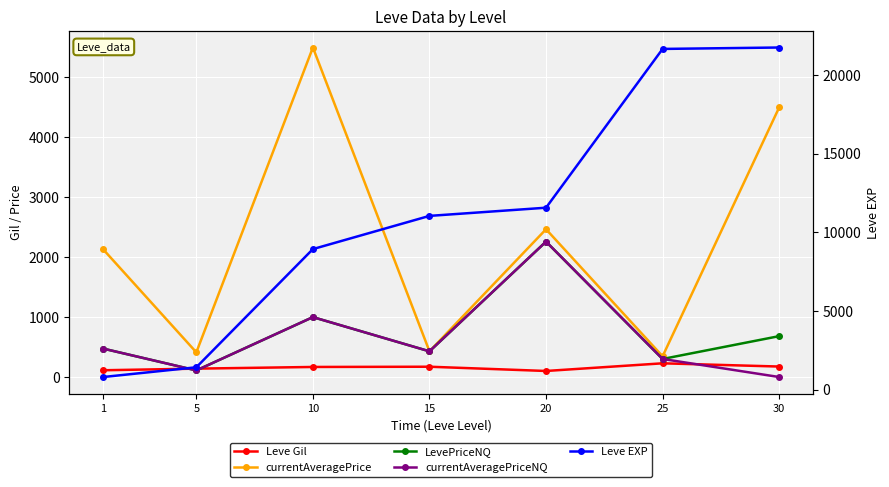

Count the number of data series in this chart.

5